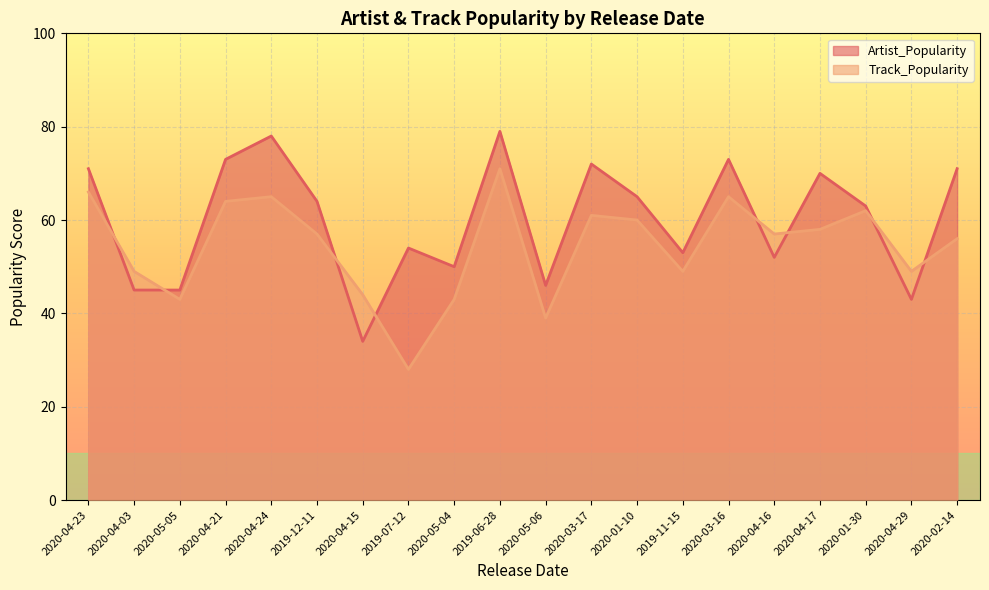

Rank the categories by Artist_Popularity value from lowest to highest.

2020-04-15, 2020-04-29, 2020-04-03, 2020-05-05, 2020-05-06, 2020-05-04, 2020-04-16, 2019-11-15, 2019-07-12, 2020-01-30, 2019-12-11, 2020-01-10, 2020-04-17, 2020-04-23, 2020-02-14, 2020-03-17, 2020-04-21, 2020-03-16, 2020-04-24, 2019-06-28